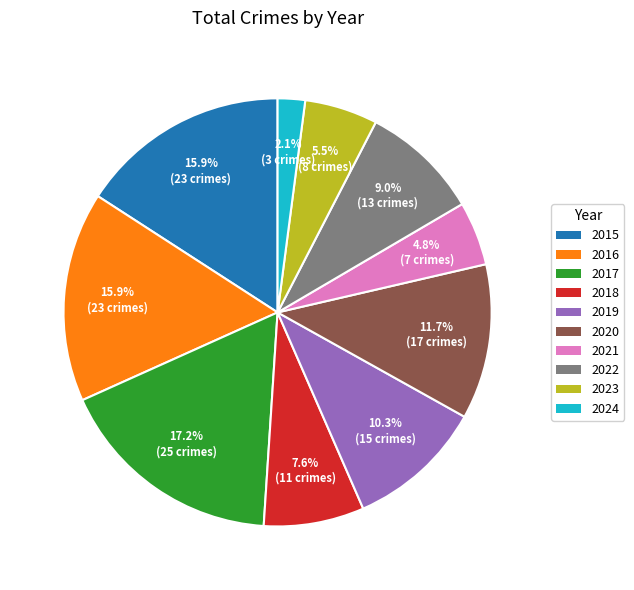

How many slices are in this pie chart?

10